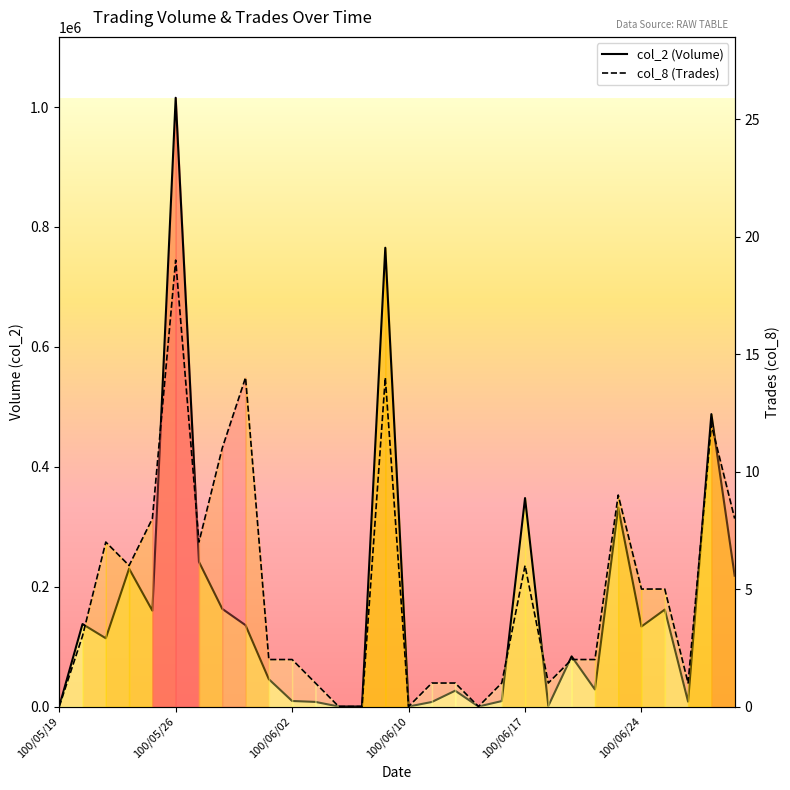

At which label is col_8 (Trades) closest to 9?

24